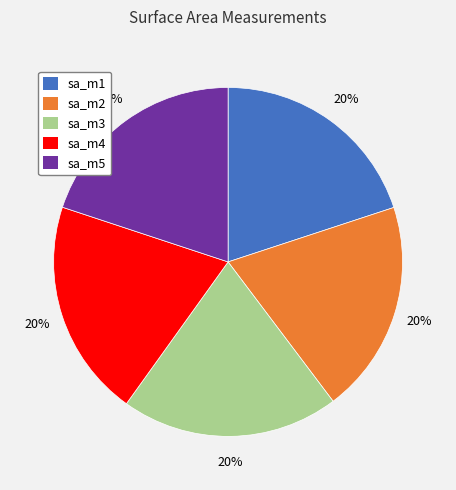

To the nearest percent, what portion does sa_m5 represent?

20%